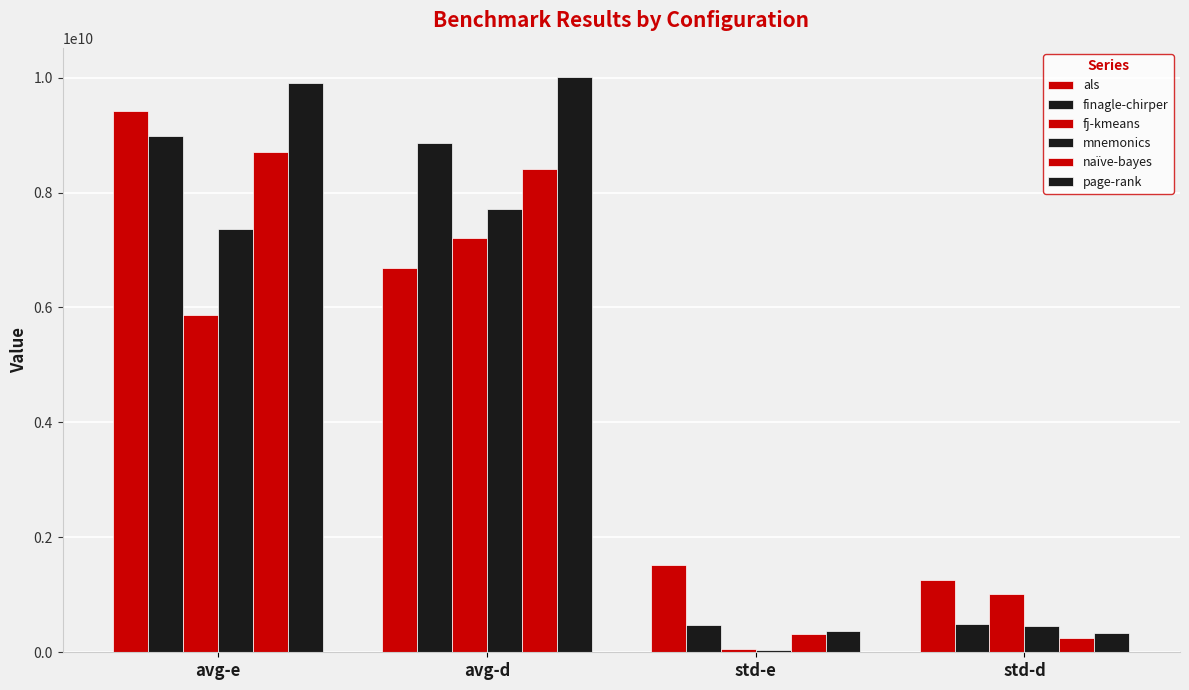

Which series has the largest range (max minus min)?

page-rank